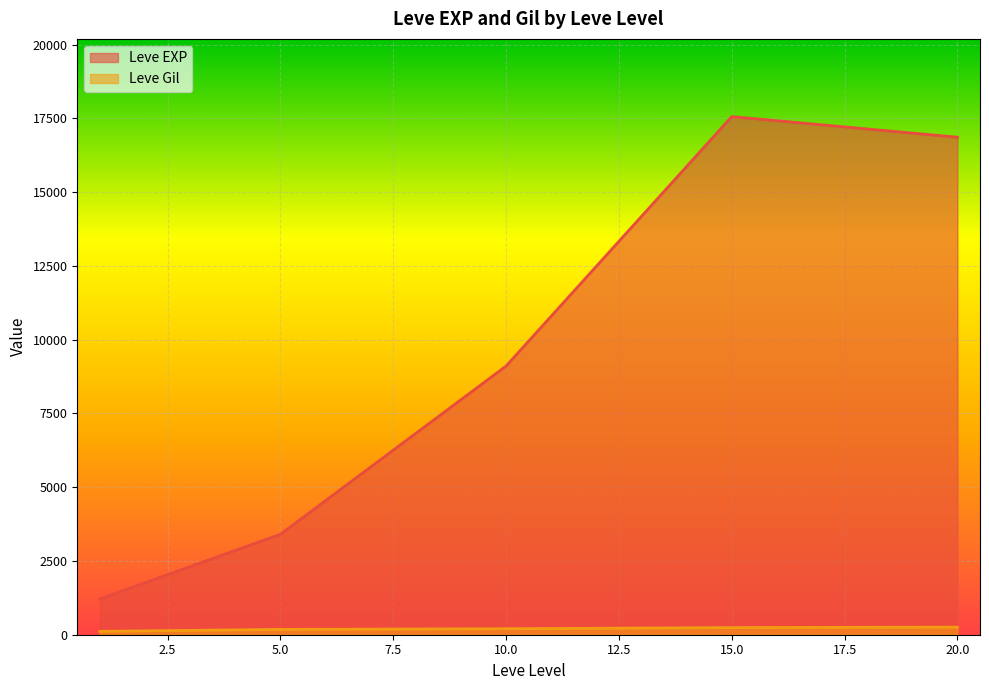

Rank the series at 10 from lowest to highest value.

Leve Gil, Leve EXP